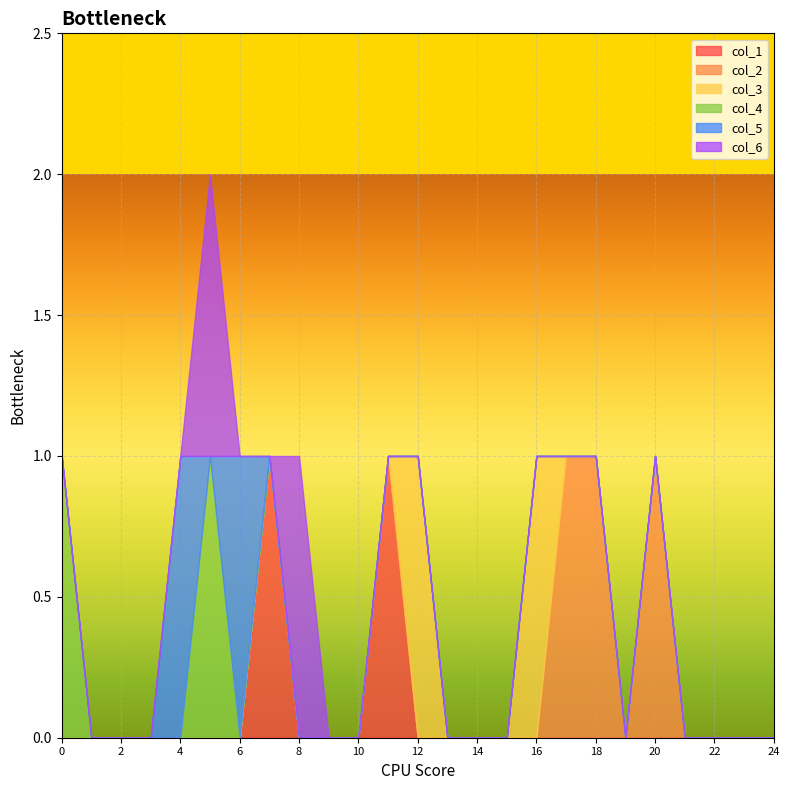

True or false: col_1 has a value of 0 at 24.

True